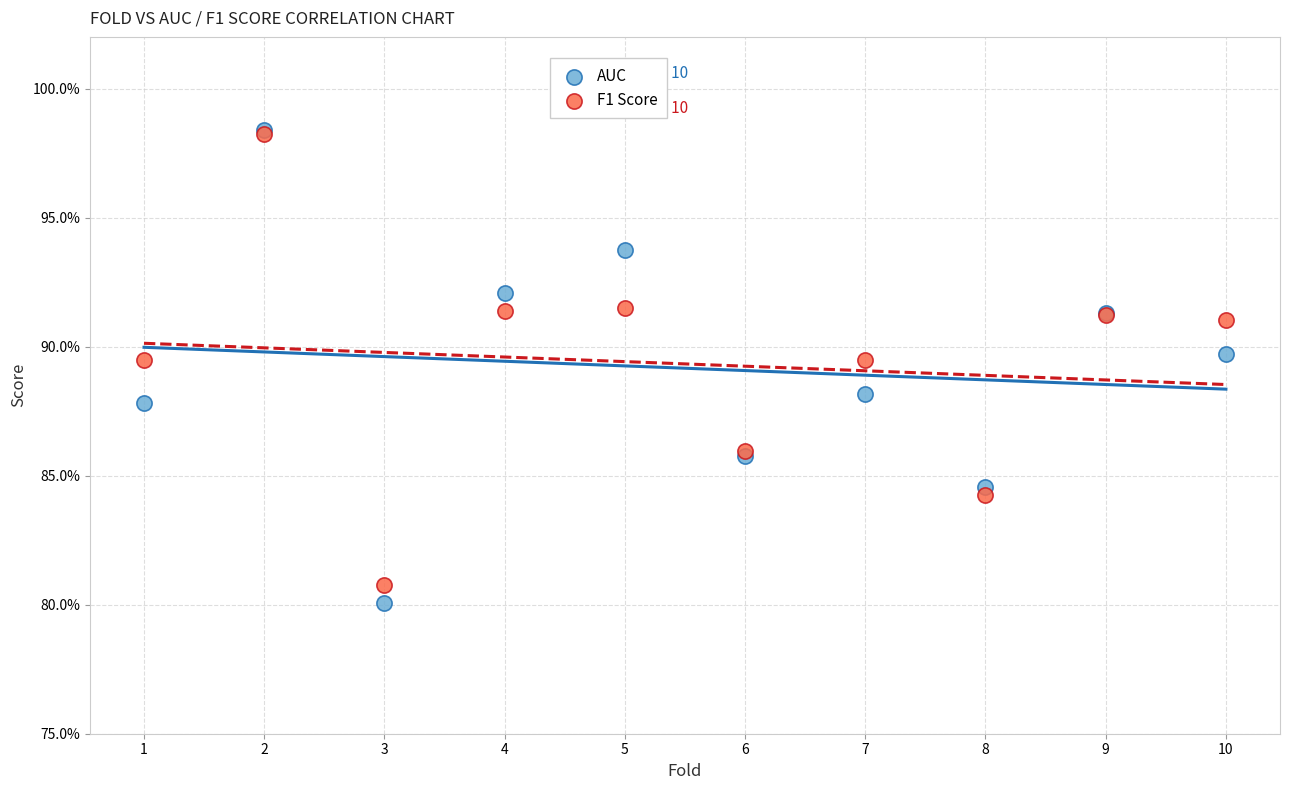

What are all the series names shown in the legend?

AUC, F1 Score